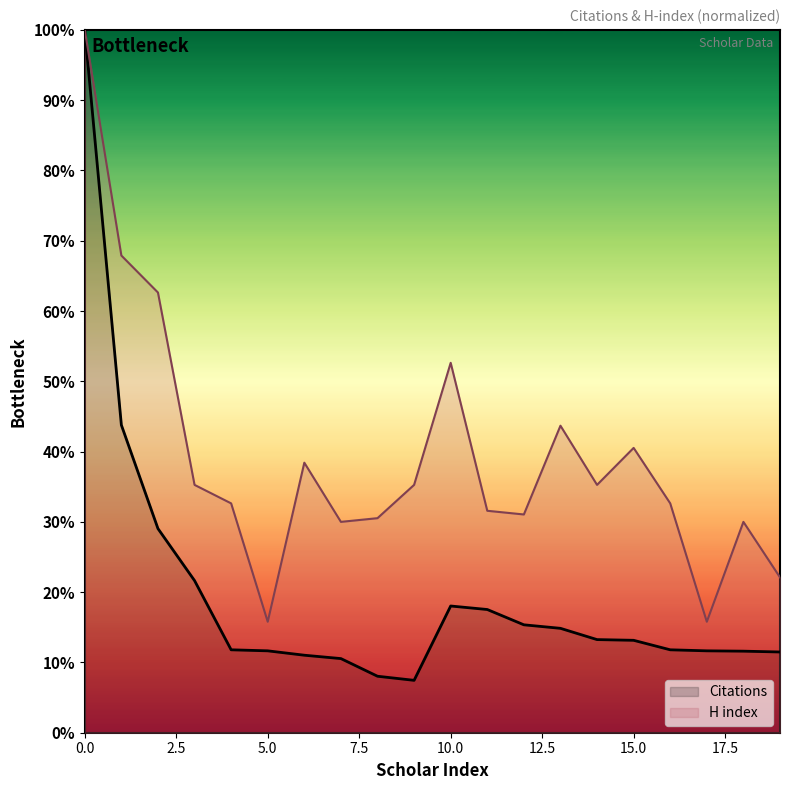

What is the value of the H index point at the 7th from the left?

38.4